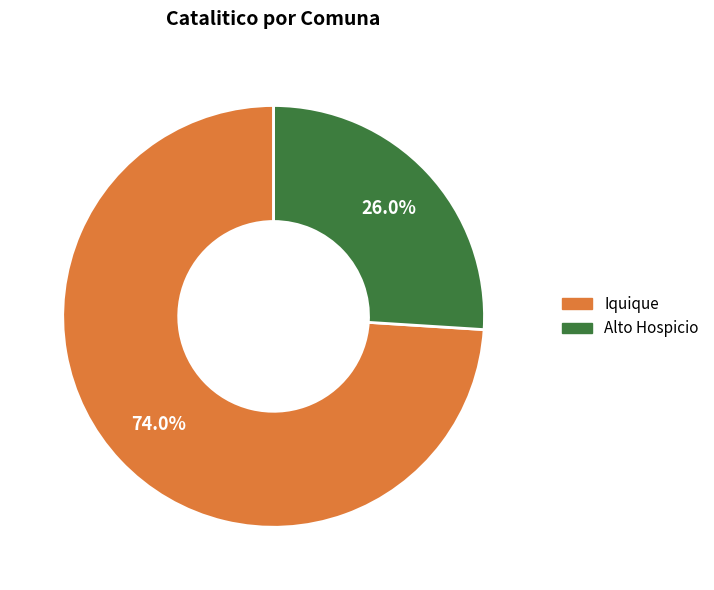

Does any single category account for the majority?

Yes